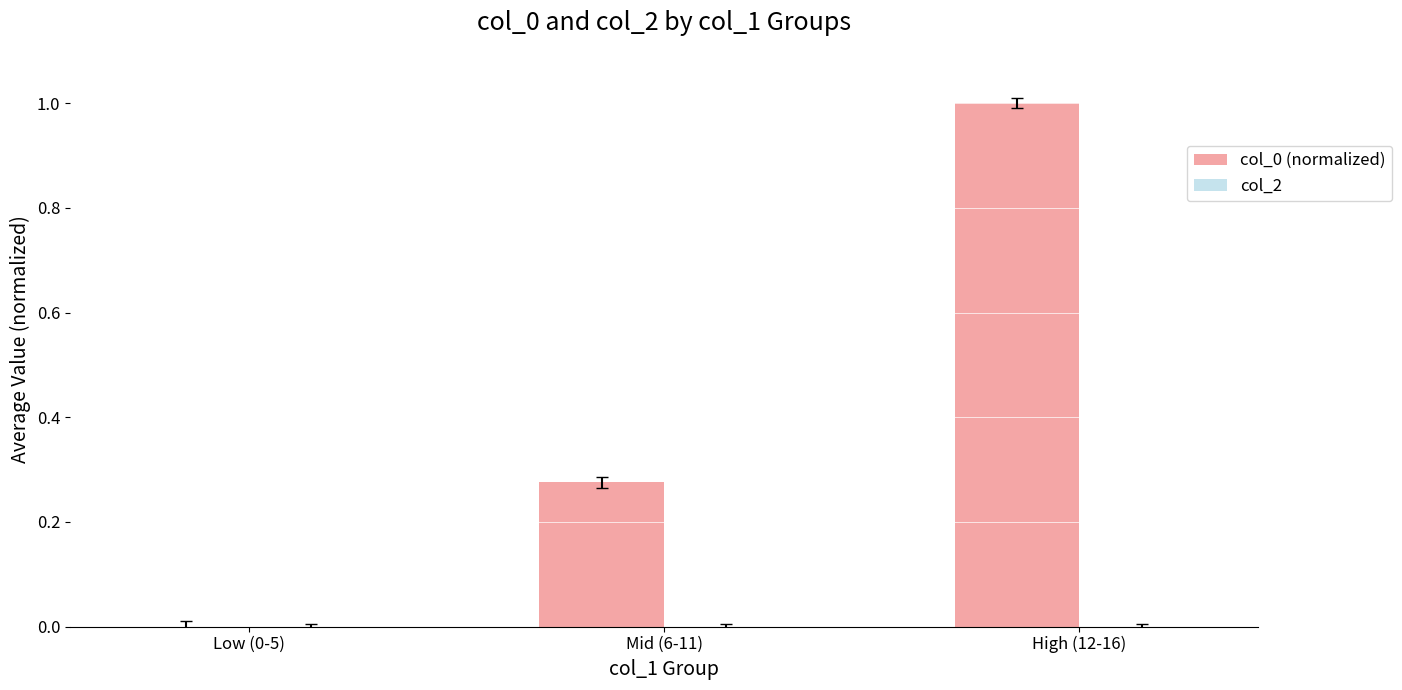

What is the sum of all values?

1.3